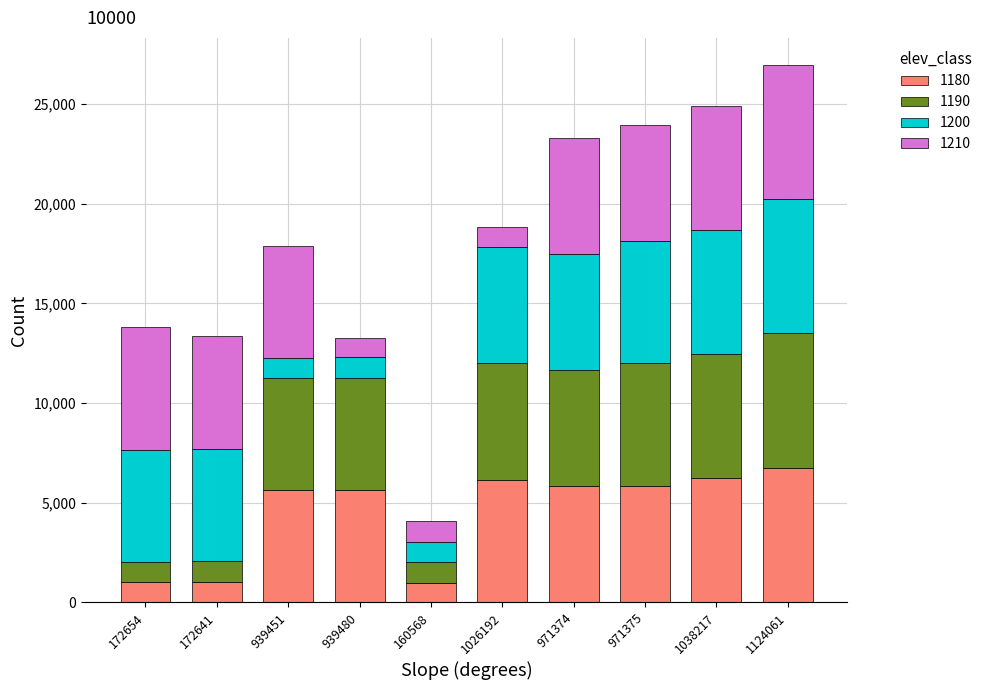

What is the lowest value of the 1180 series?

963.4